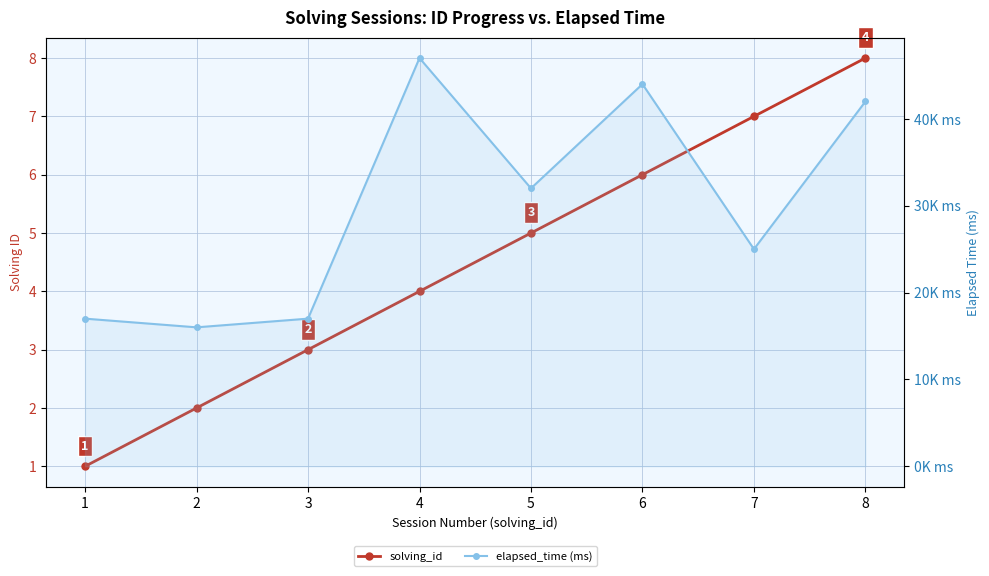

Where is elapsed_time (ms) nearest to the value 31500?

5